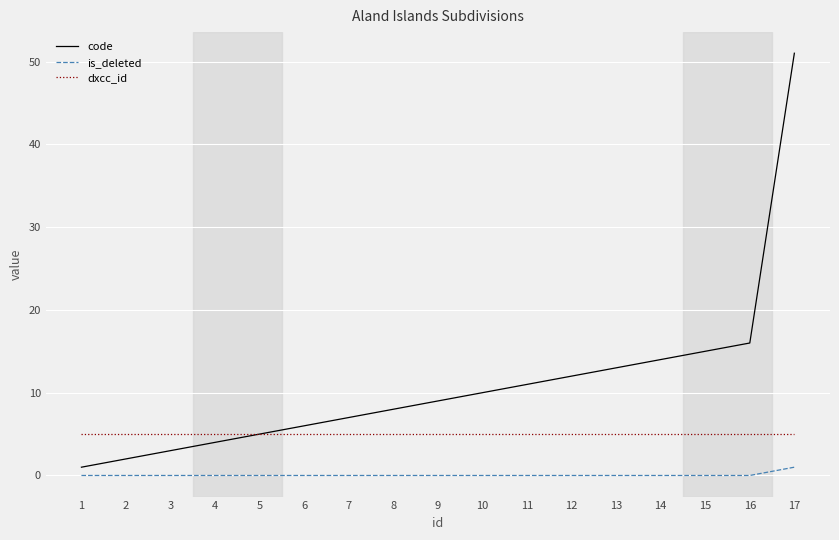

Is it true that dxcc_id equals 5 at 5?

True